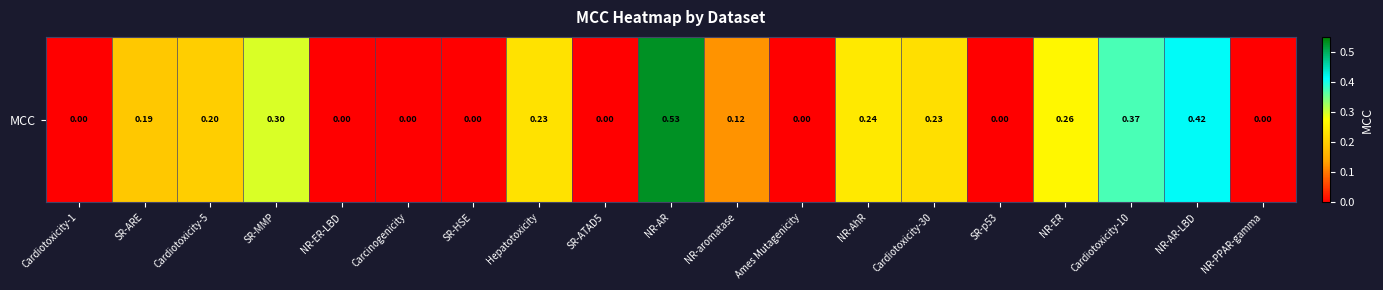

What is the difference between the values at Hepatotoxicity and NR-ER-LBD?

0.2